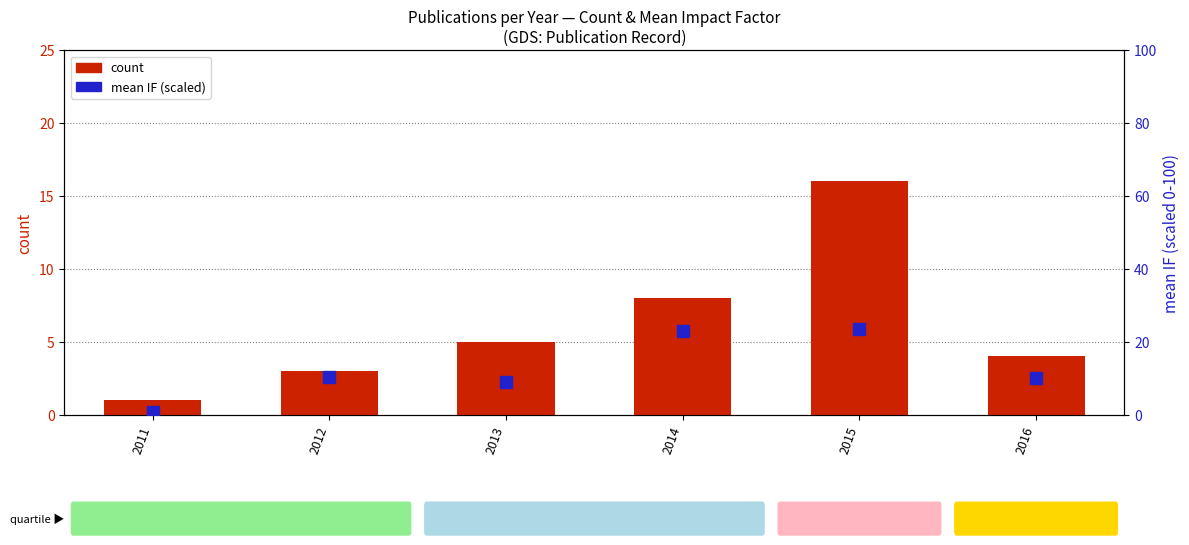

What are all the series names shown in the legend?

count, mean IF (scaled)